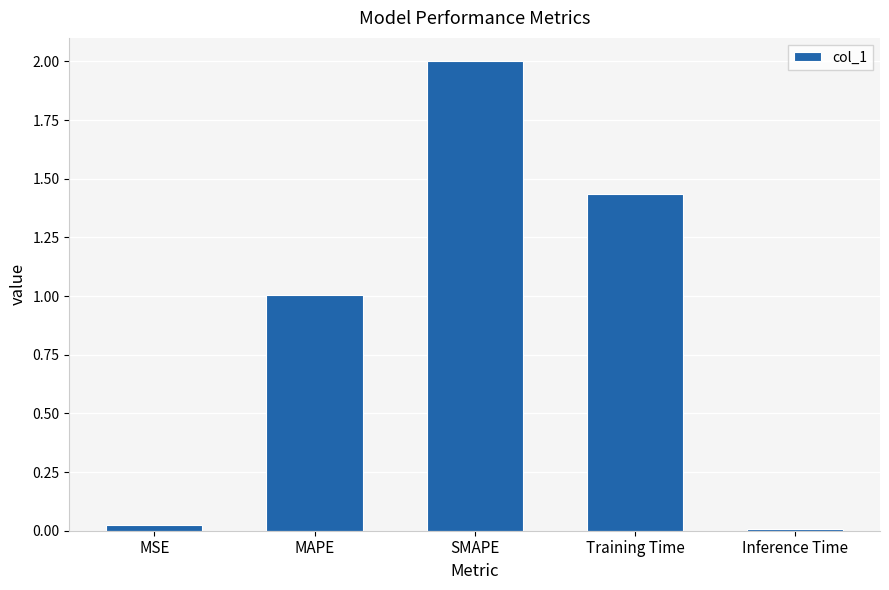

Between Training Time and Inference Time, which is larger?

Training Time